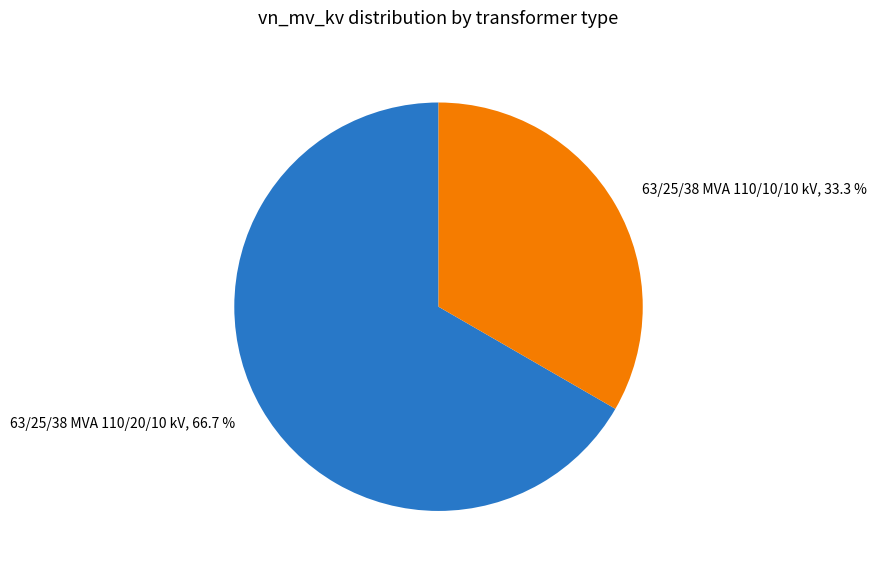

Between 63/25/38 MVA 110/20/10 kV and 63/25/38 MVA 110/10/10 kV, which is larger?

63/25/38 MVA 110/20/10 kV